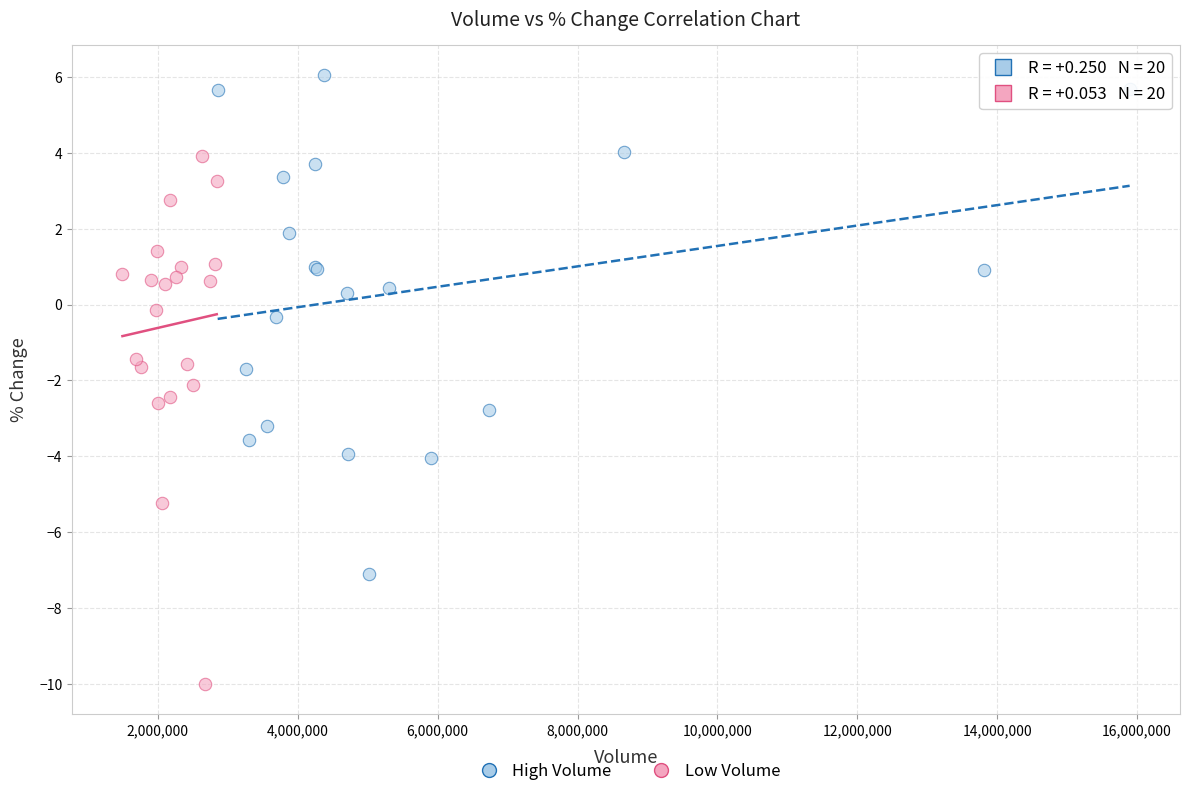

Which series has the widest spread of Y values?

Low Volume